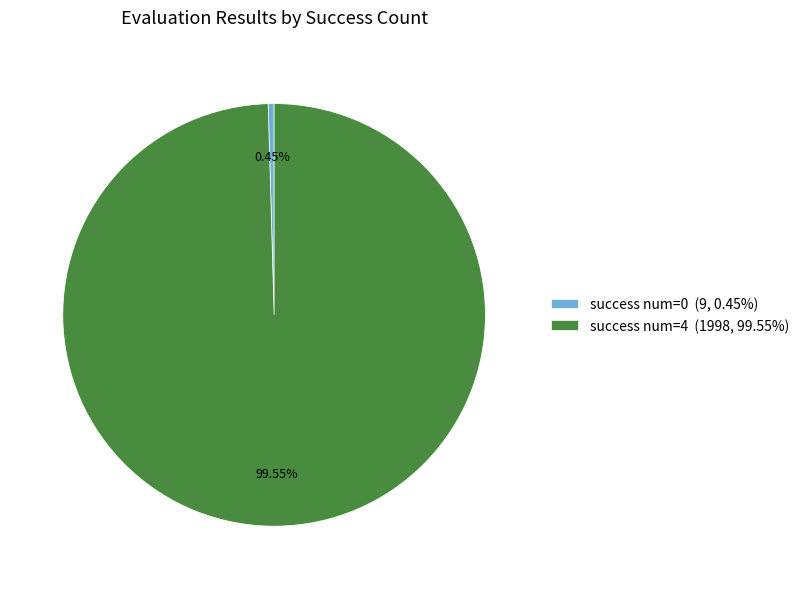

Combined, do success num=0 (9, 0.45%) and success num=4 (1998, 99.55%) account for over 50%?

Yes